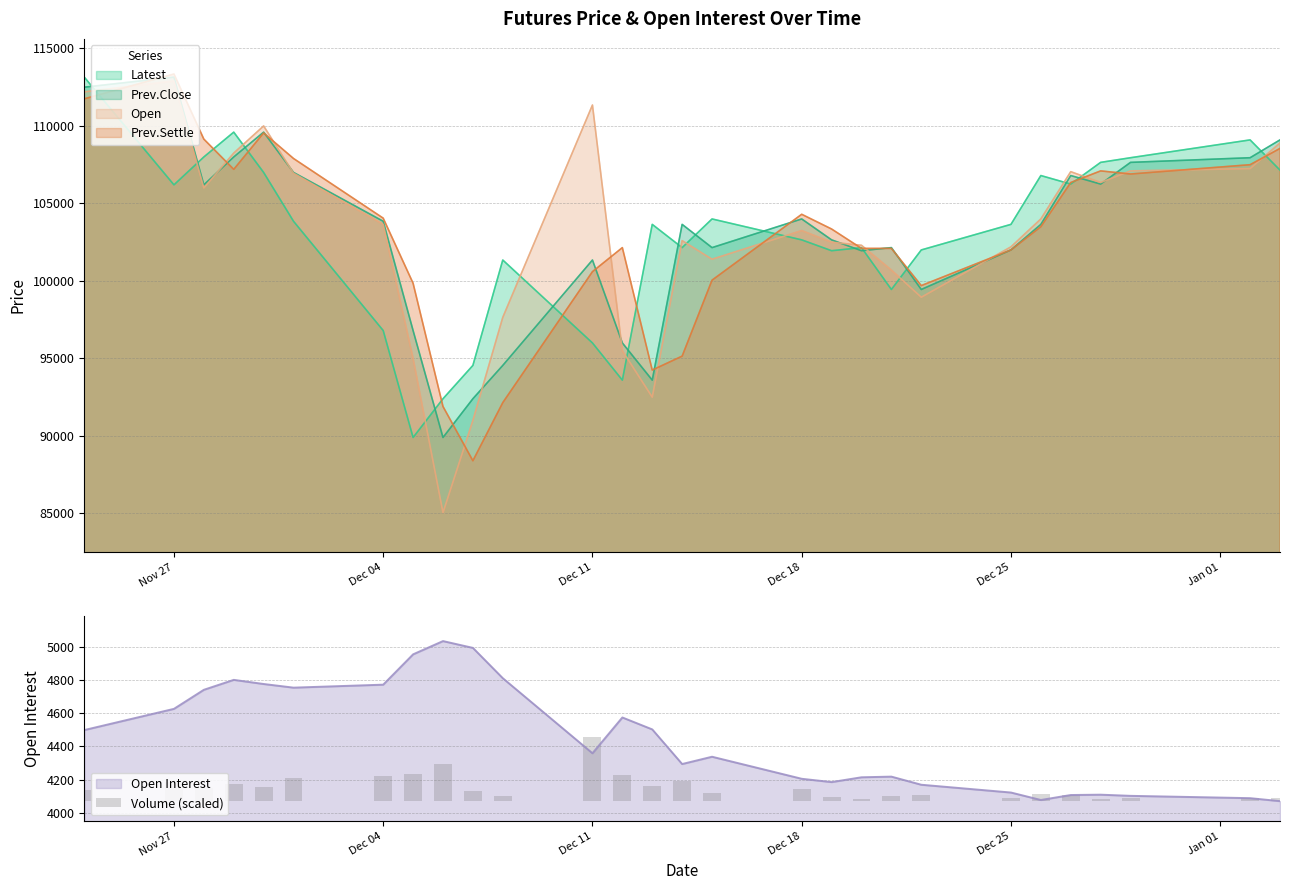

Reading left to right, extract all data points from this chart.

67.6	112.6	81.7	105.5	84.0	139.6	153.6	162.9	221.6	62.2	33.8	386.4	157.9	92.6	120.5	49.3	75.1	24.4	13.9	33.8	35.1	17.7	40.6	37.0	11.8	20.8	20.6	17.0